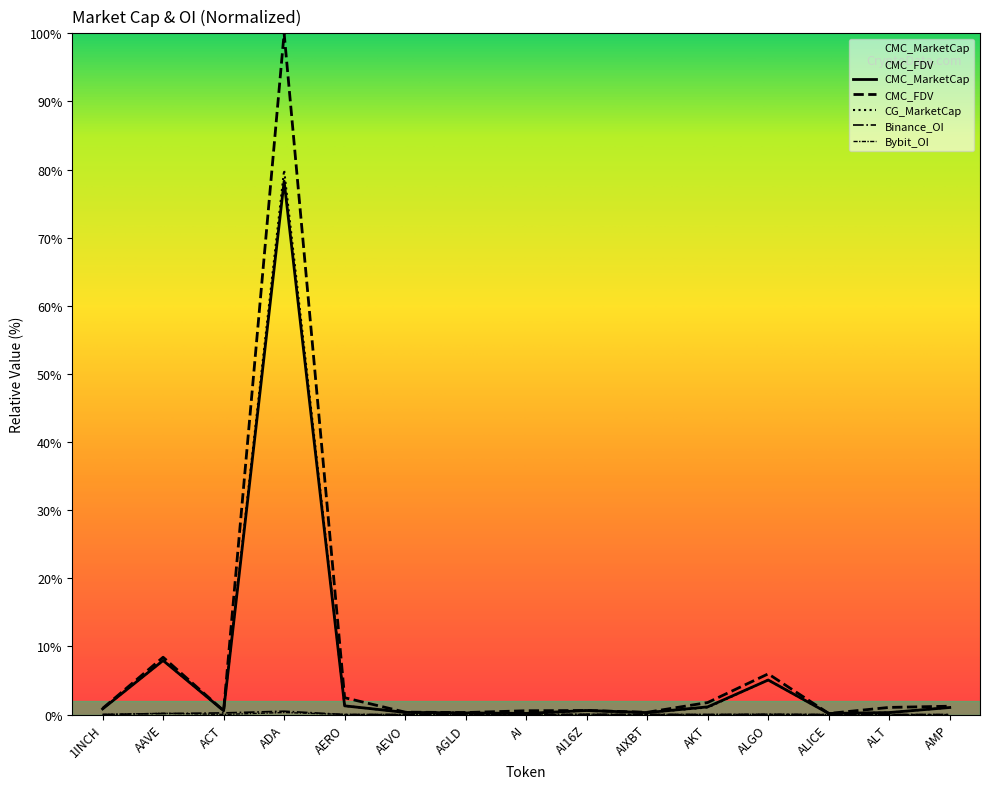

Rank the series at ALT from highest to lowest value.

CMC_FDV, CMC_MarketCap, CG_MarketCap, Binance_OI, Bybit_OI